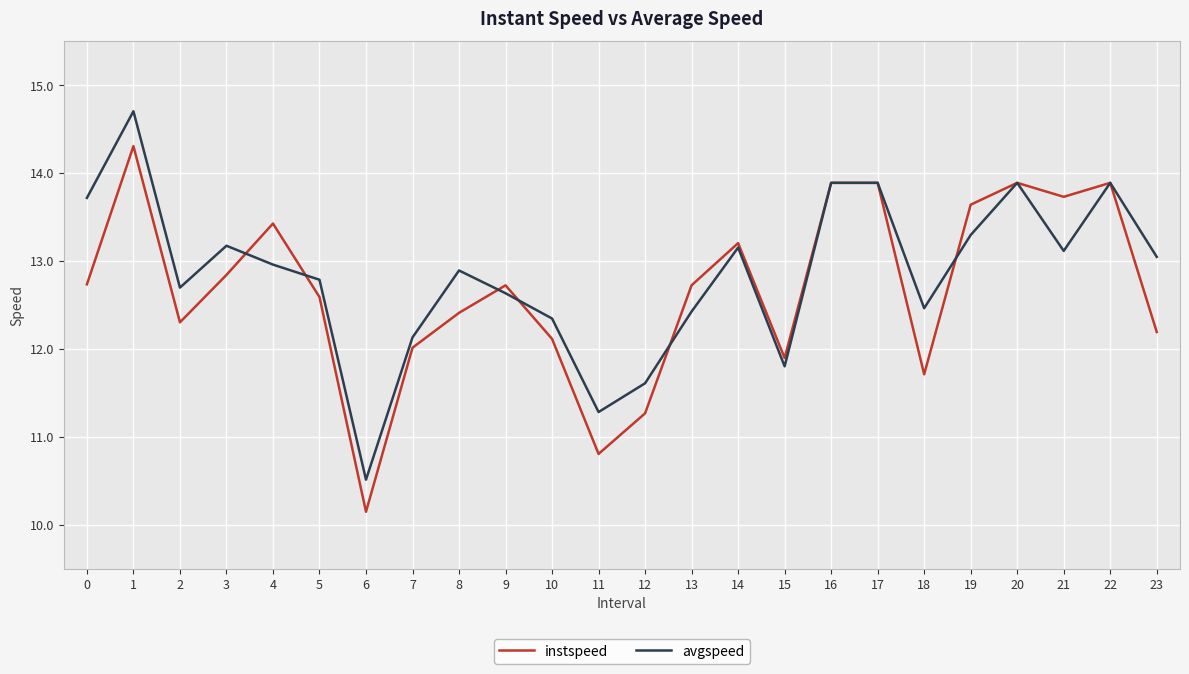

Reading left to right, what are all the values shown in this chart?

instspeed: 12.7	14.3	12.3	12.8	13.4	12.6	10.1	12.0	12.4	12.7	12.1	10.8	11.3	12.7	13.2	11.9	13.9	13.9	11.7	13.6	13.9	13.7	13.9	12.2
avgspeed: 13.7	14.7	12.7	13.2	13.0	12.8	10.5	12.1	12.9	12.6	12.3	11.3	11.6	12.4	13.2	11.8	13.9	13.9	12.5	13.3	13.9	13.1	13.9	13.0